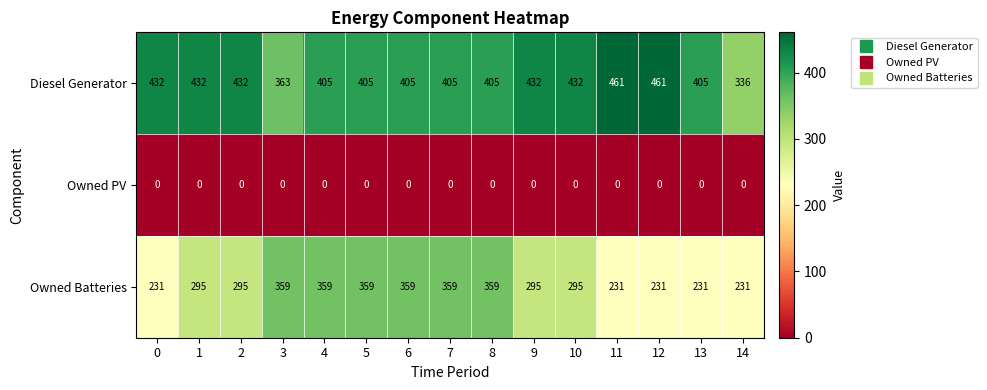

Rank the series by their maximum value, from lowest to highest.

Owned PV, Owned Batteries, Diesel Generator